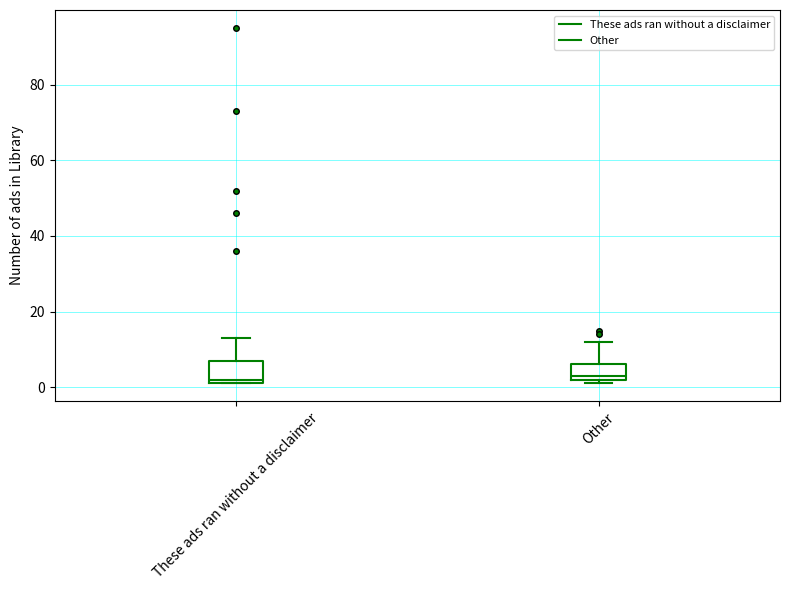

Where does the upper whisker of the box for Other end on the y-axis? The values are not printed on the chart, so give them approximately, as read against the axis.

12